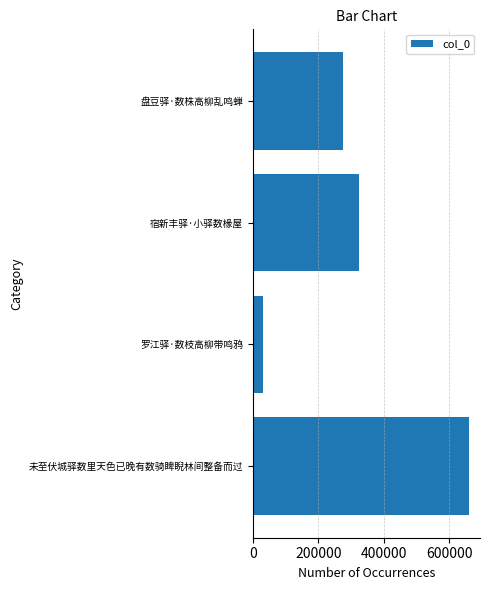

What is the difference between the maximum and minimum values?

630633